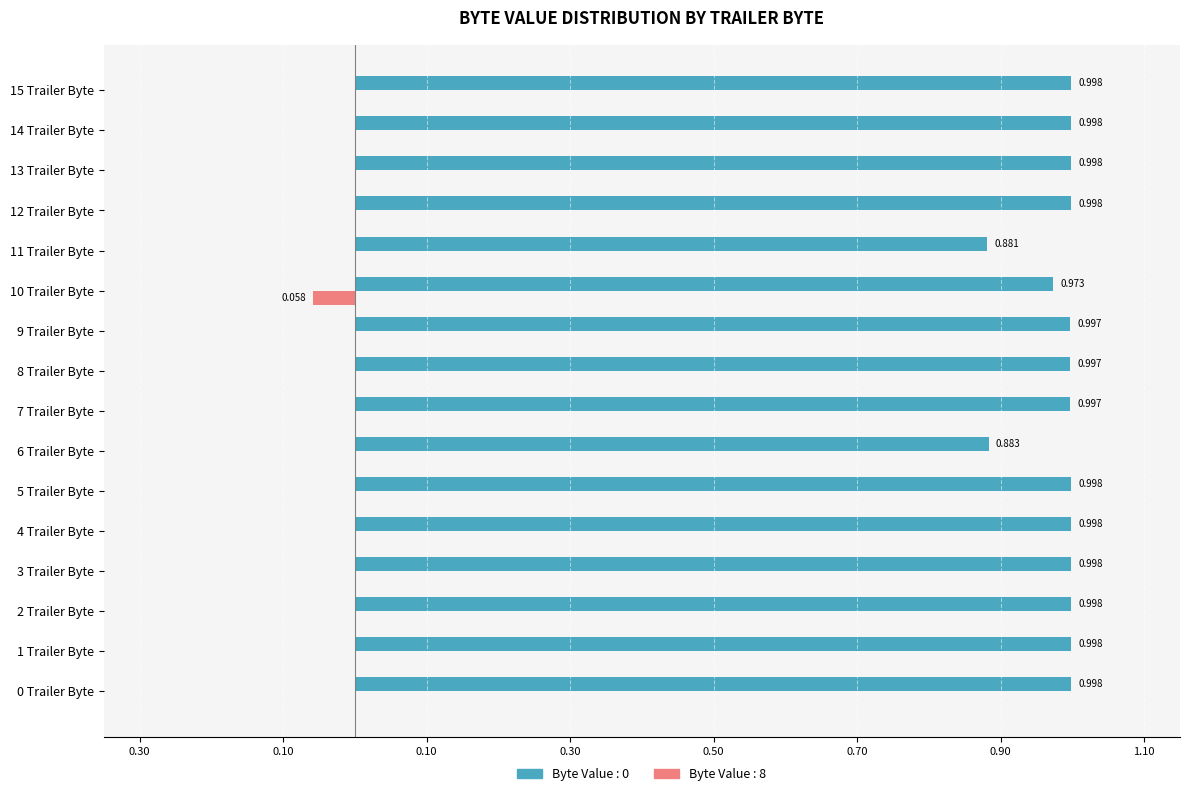

What are all the series names shown in the legend?

Byte Value : 0, Byte Value : 8